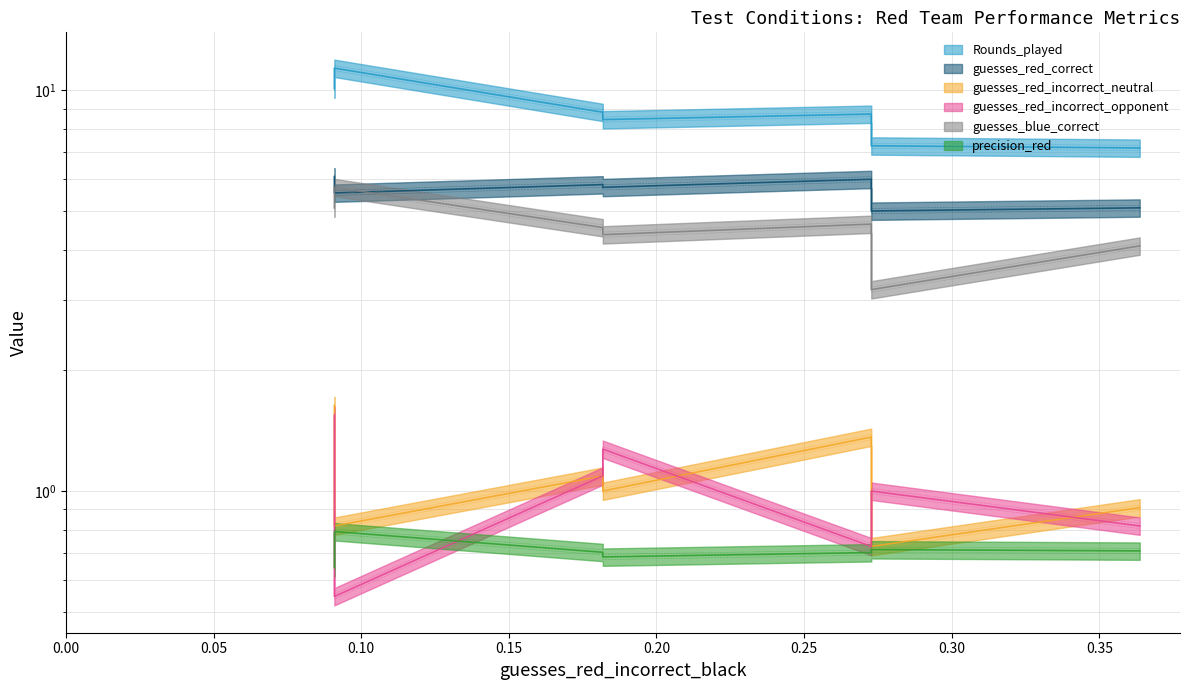

Is it true that guesses_red_incorrect_neutral equals 0.4 at riskavoiding?

False